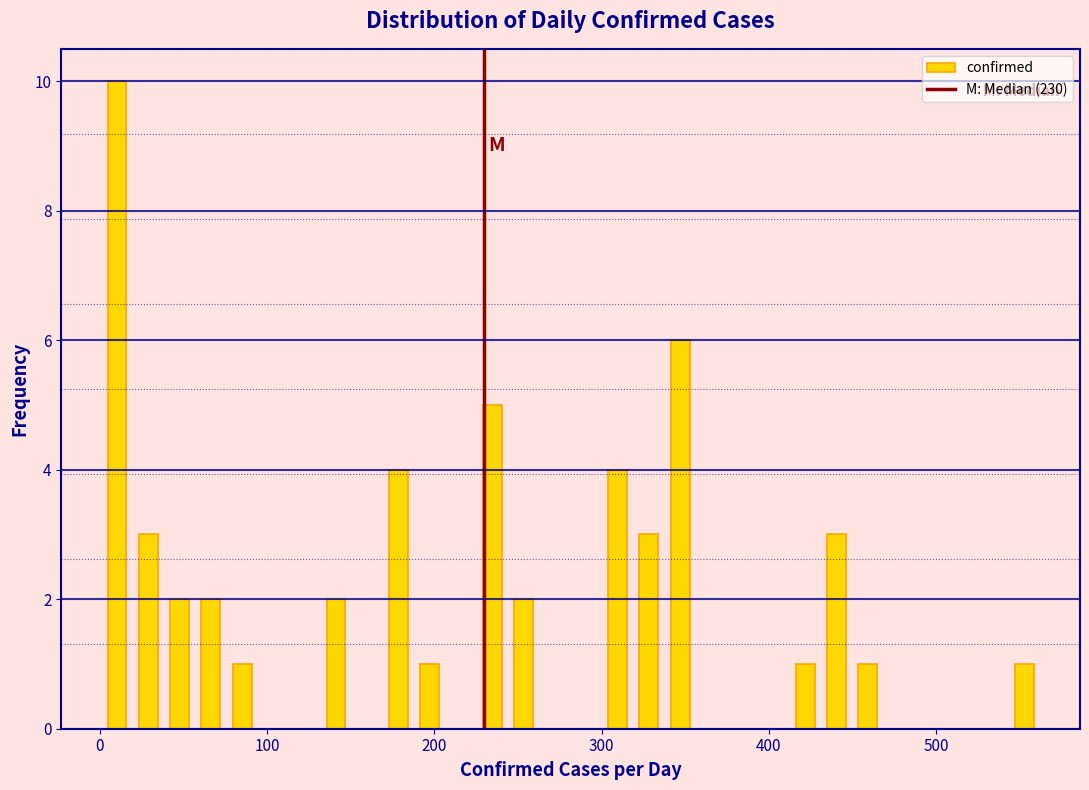

Around what value on the x-axis is the tallest bar? Give the approximate position of its centre, as read against the axis.

10